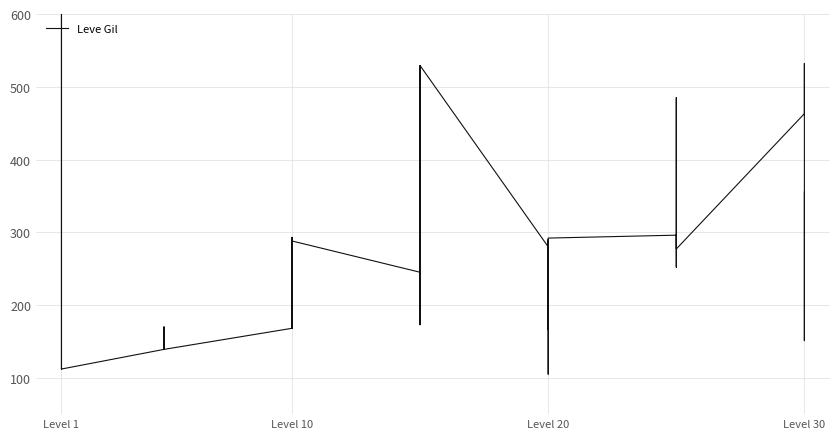

The value at Level 1 is 113. True or false?

True